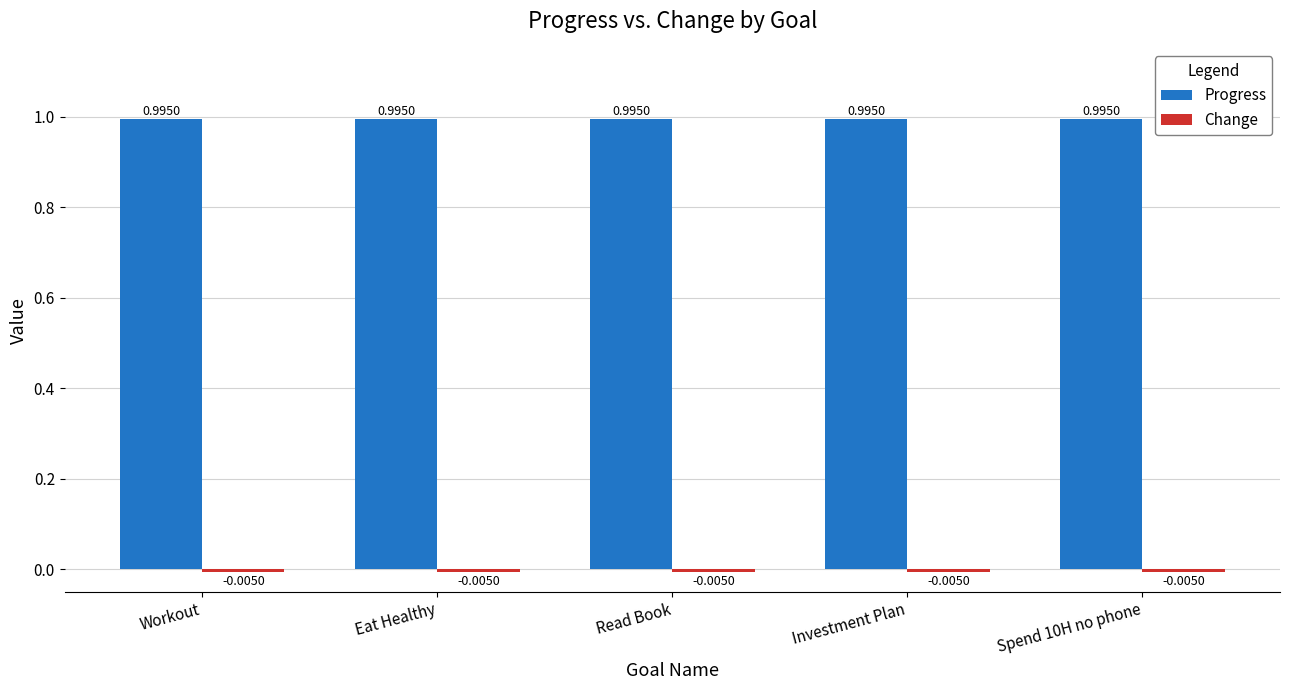

What is the label of the 2nd bar from the right?

Investment Plan